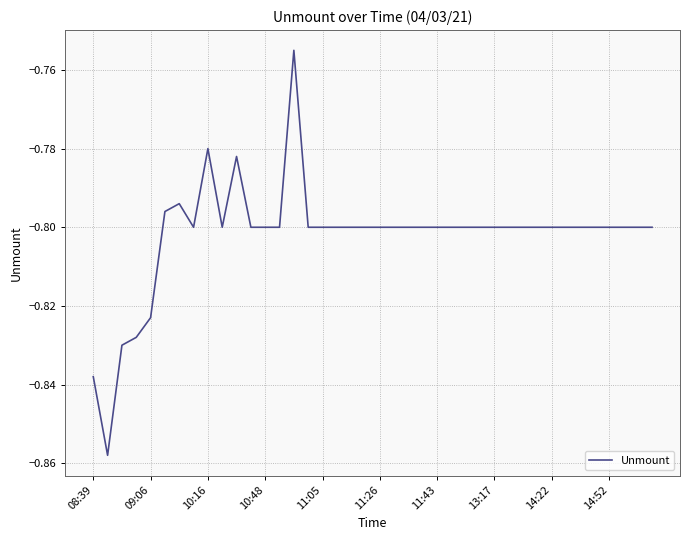

How many lines are shown in the chart?

1